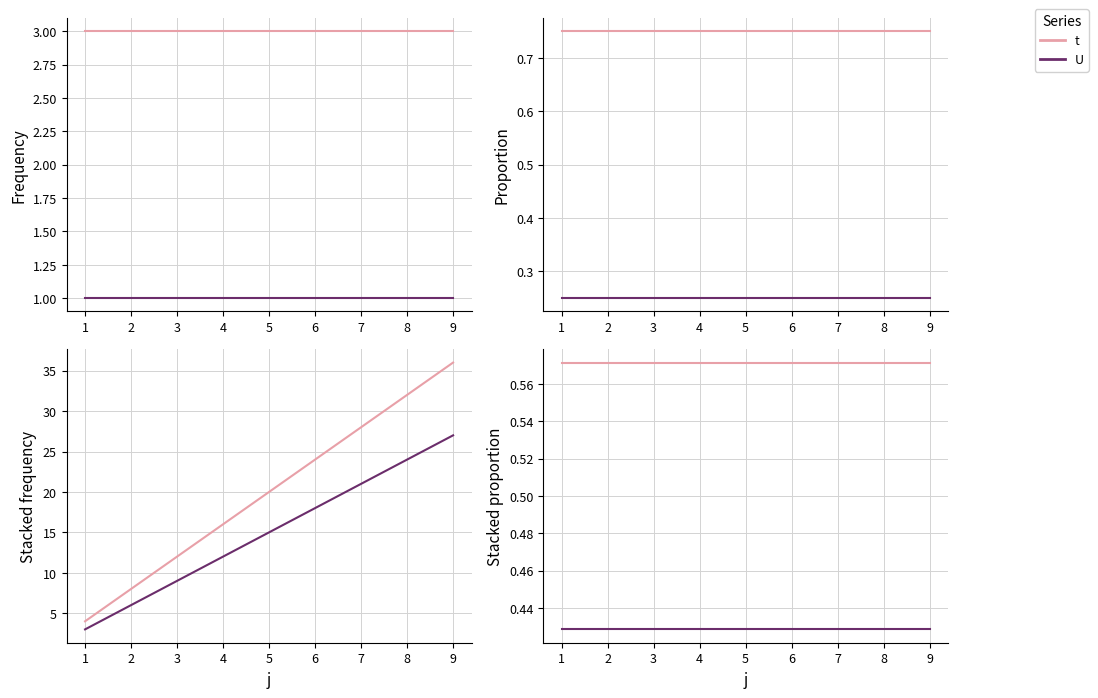

What are all the series names shown in the legend?

t, U